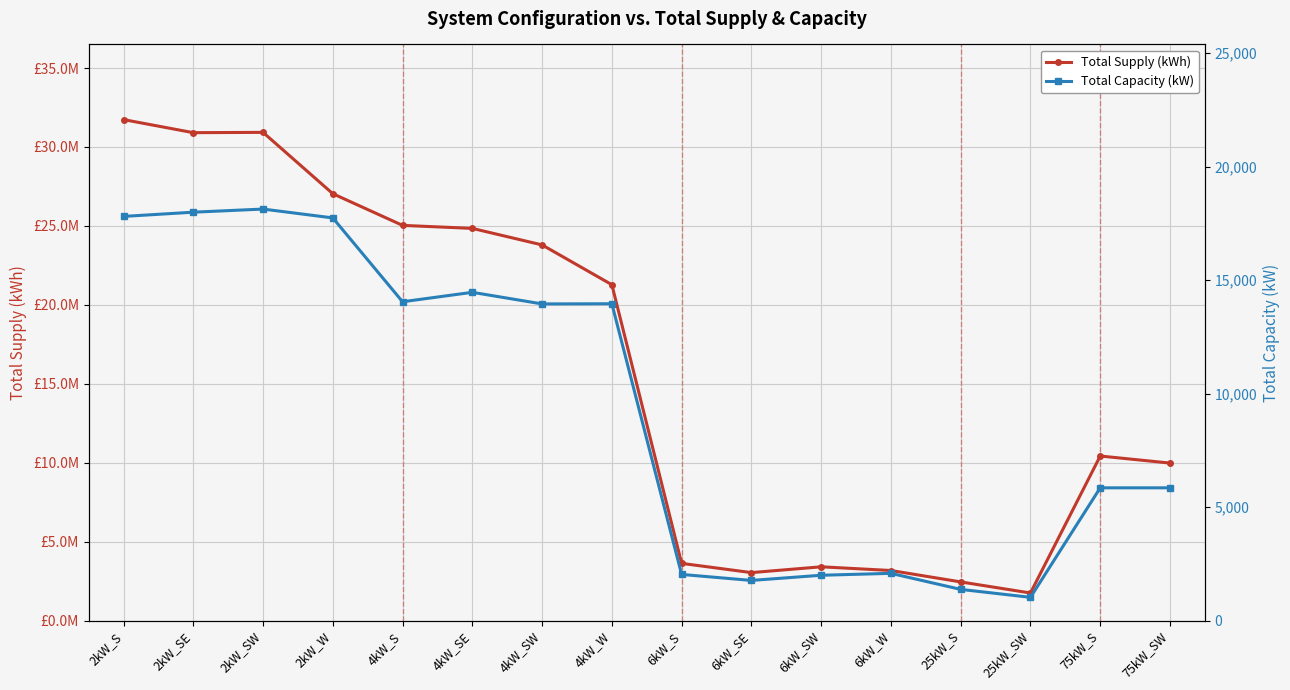

Between 6kW_SE and 2kW_SE, which is larger?

2kW_SE